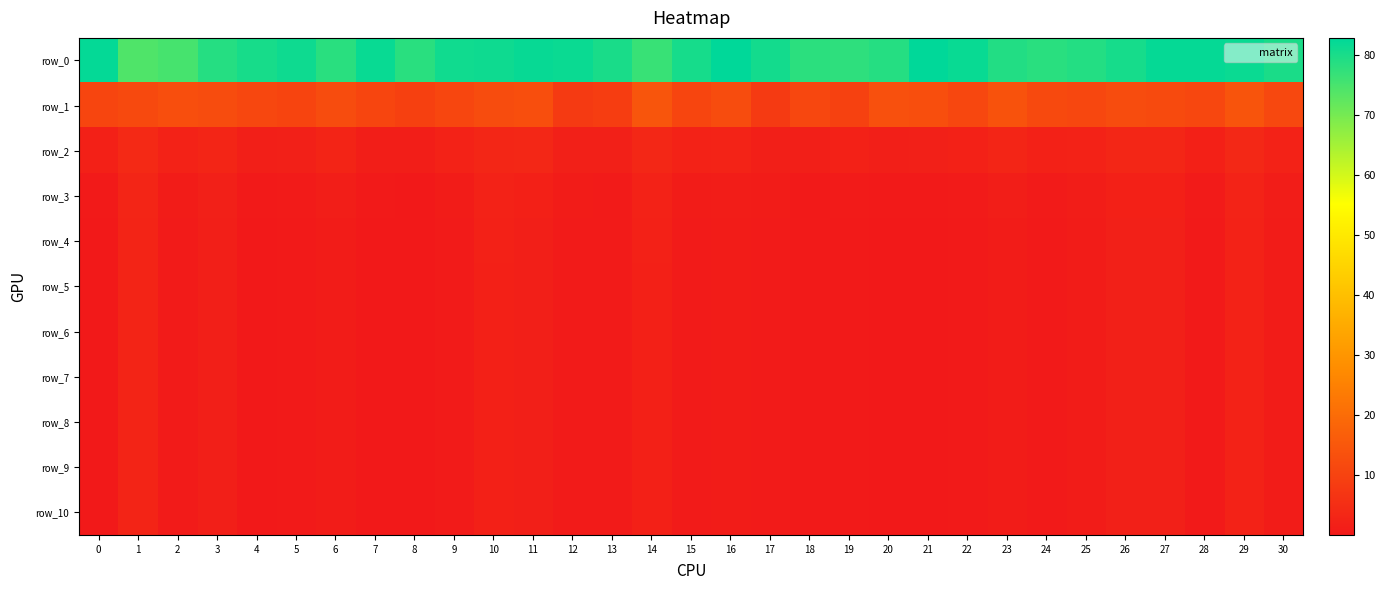

What is the total value across all series at 14?

110.8